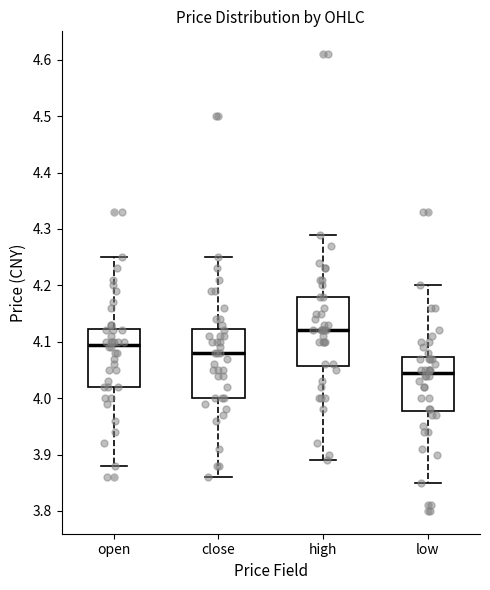

Reading left to right, transcribe this box plot: for each box, give where its median line is, the range the box spans, and where its two whiskers end, as read against the y-axis. The values are not printed on the chart, so give them approximately, as read against the axis.

open: median 4.10, box 4.02 to 4.12, whiskers 3.88 to 4.25
close: median 4.08, box 4.00 to 4.12, whiskers 3.86 to 4.25
high: median 4.12, box 4.06 to 4.18, whiskers 3.89 to 4.29
low: median 4.05, box 3.98 to 4.07, whiskers 3.85 to 4.20